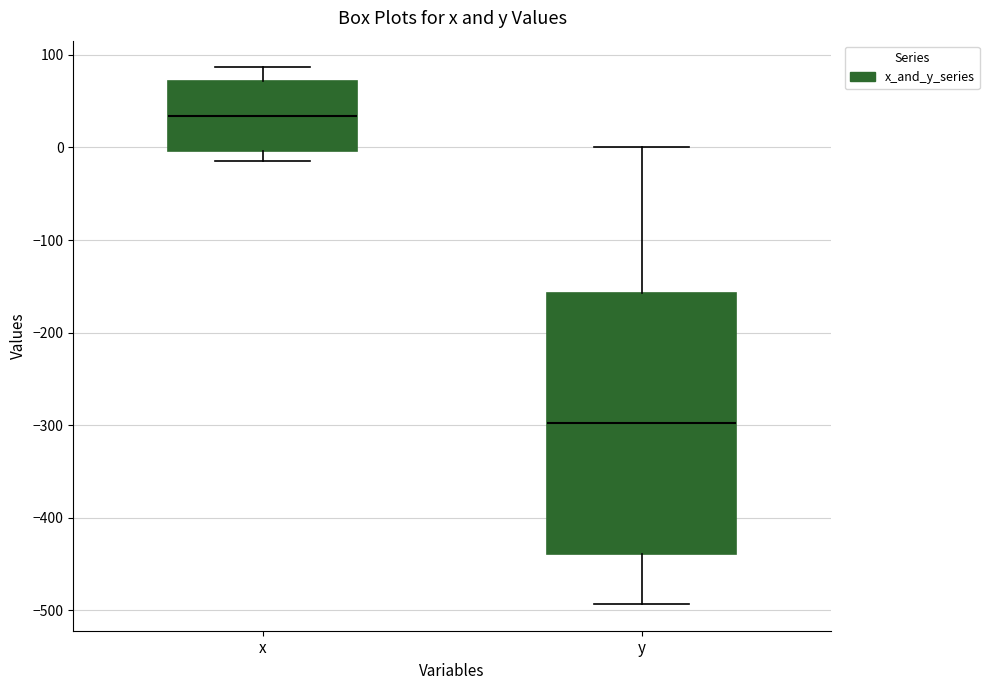

Where does the lower whisker of the box for x end on the y-axis? The values are not printed on the chart, so give them approximately, as read against the axis.

-10